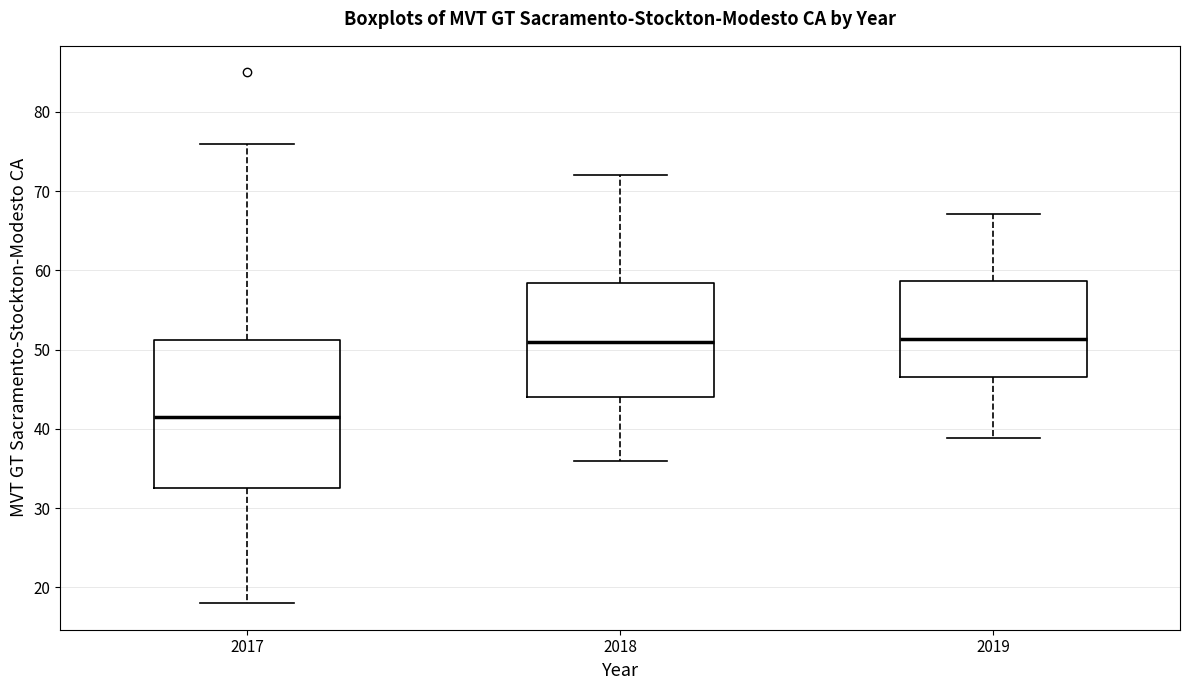

Where does the median line of the box at x = 2017 sit on the y-axis? The values are not printed on the chart, so give them approximately, as read against the axis.

42